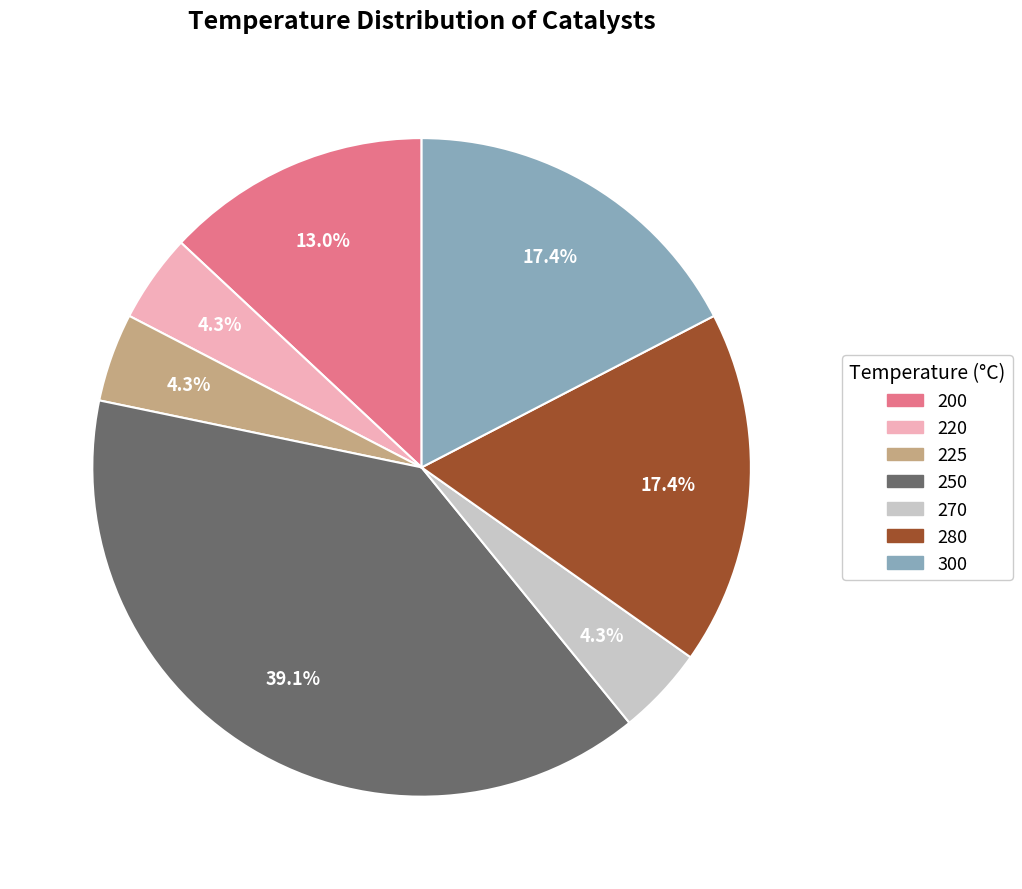

Is the sum of 300 and 250 greater than half?

Yes